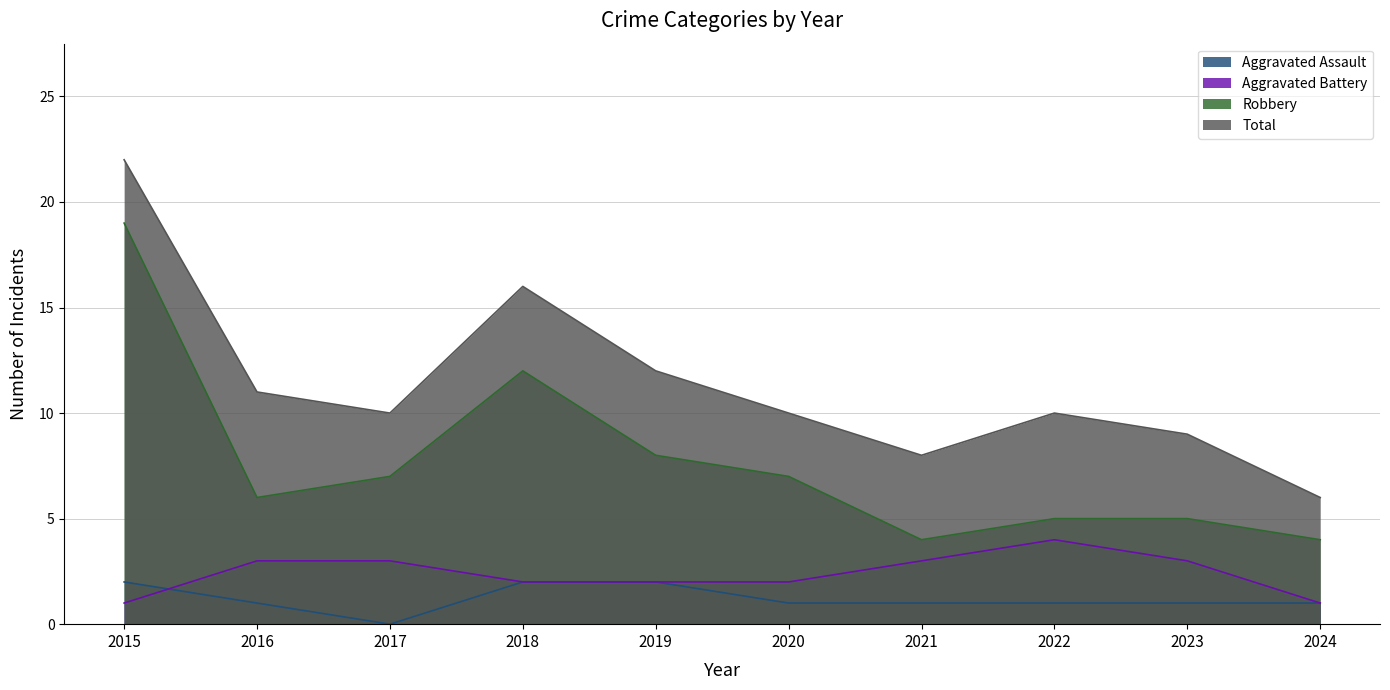

What is the sum of all Total values?

114